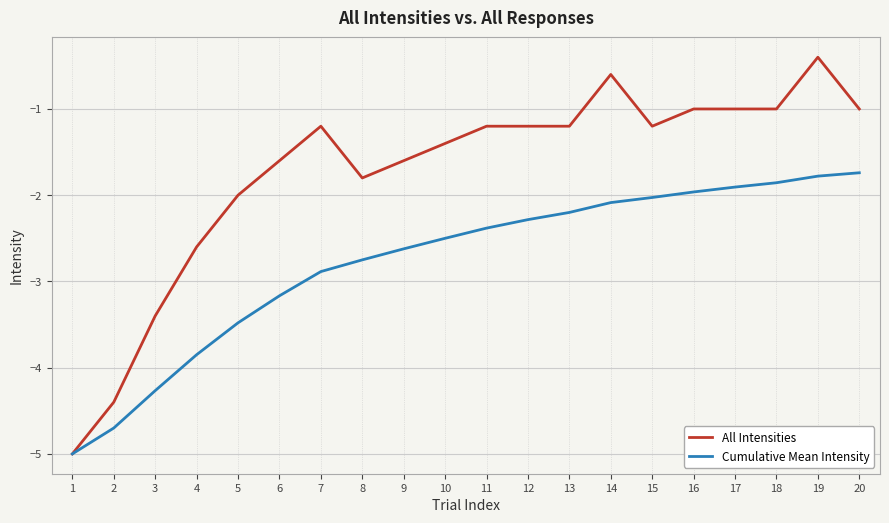

How many lines are shown in the chart?

2